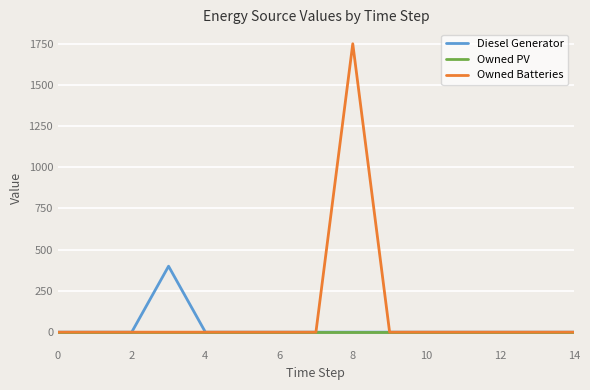

Rank the series by their maximum value, from highest to lowest.

Owned Batteries, Diesel Generator, Owned PV